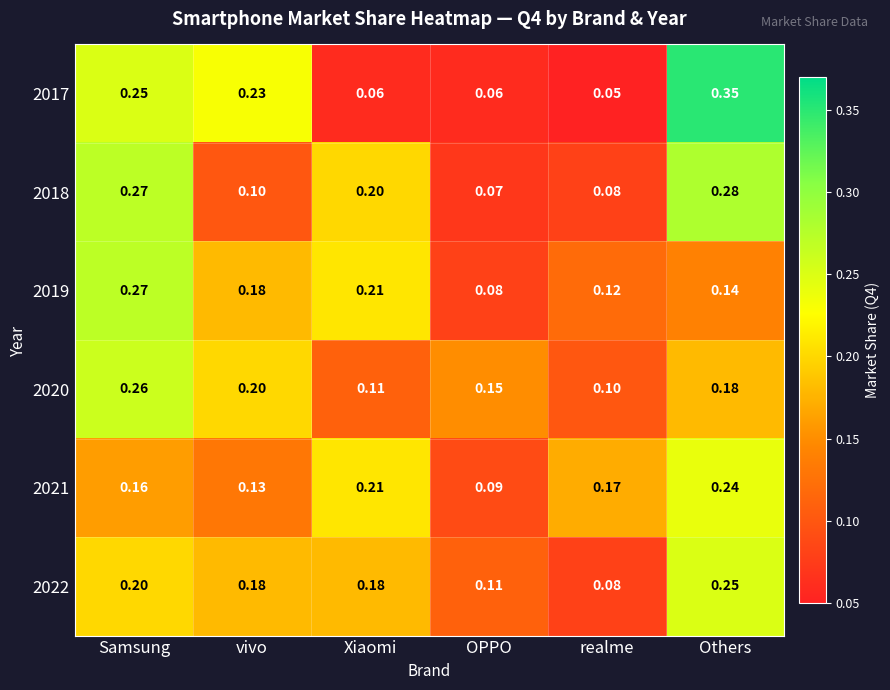

Rank the categories by 2021 value from lowest to highest.

OPPO, vivo, Samsung, realme, Xiaomi, Others